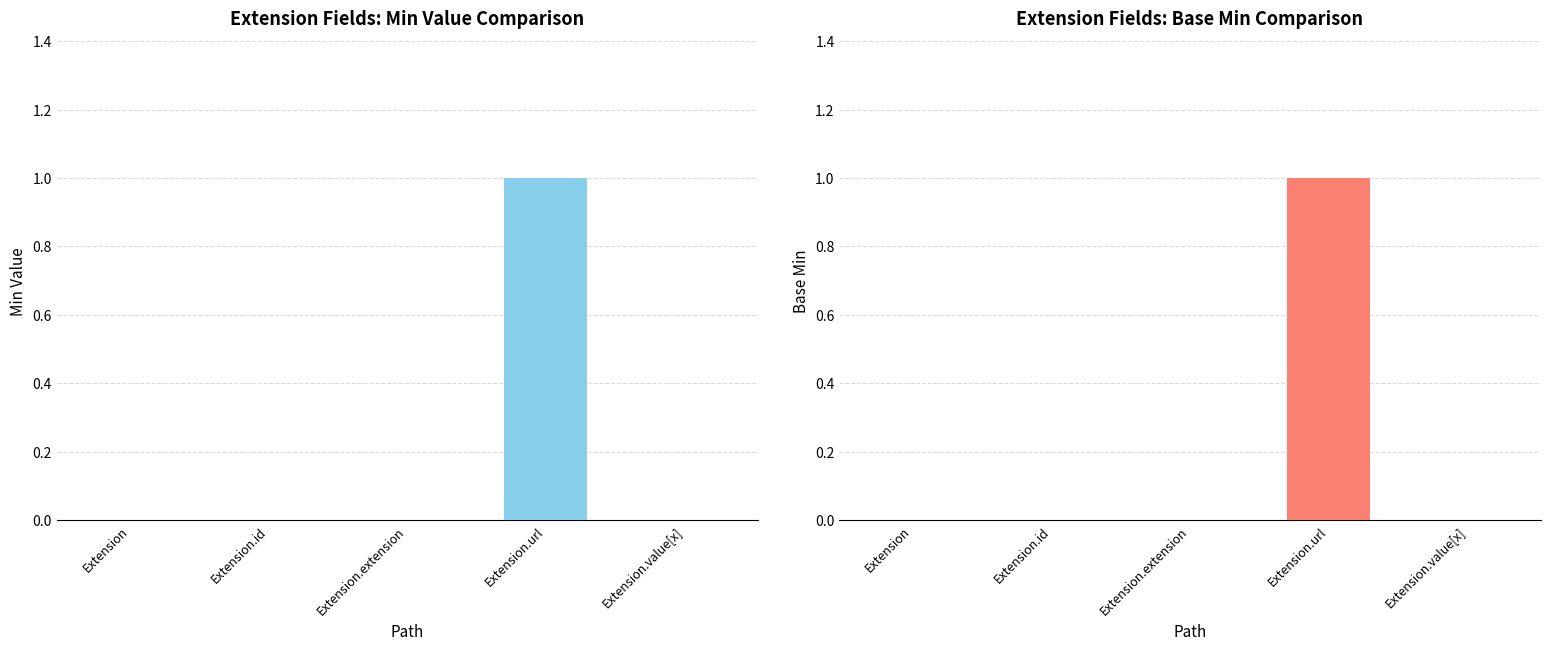

Rank the series at Extension.value[x] from highest to lowest value.

Min, Base Min